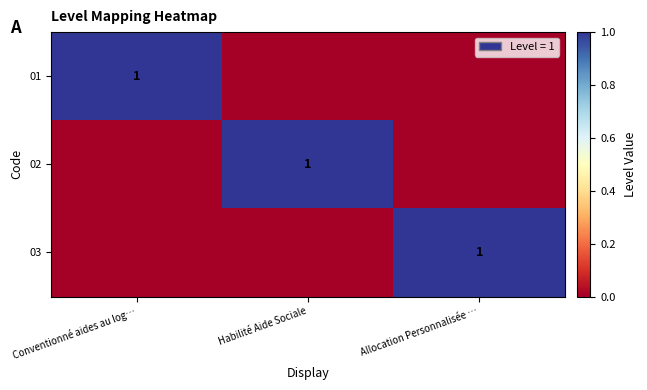

True or false: 03 has a value of 2 at Allocation Personnalisée ….

False